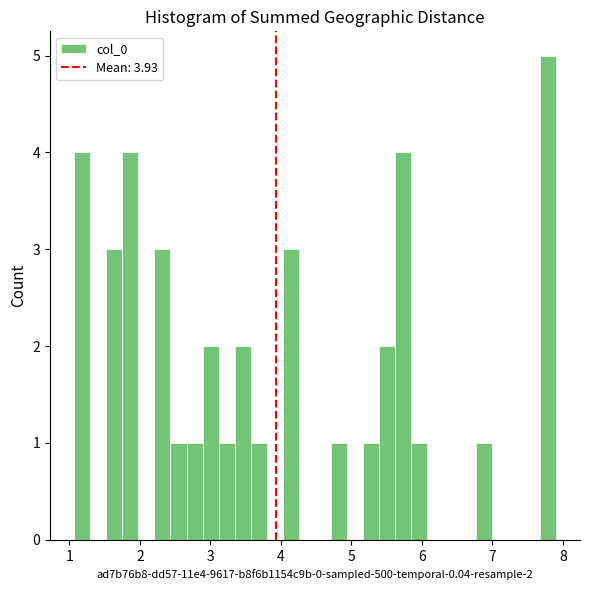

Around what value on the x-axis is the tallest bar? Give the approximate position of its centre, as read against the axis.

7.8